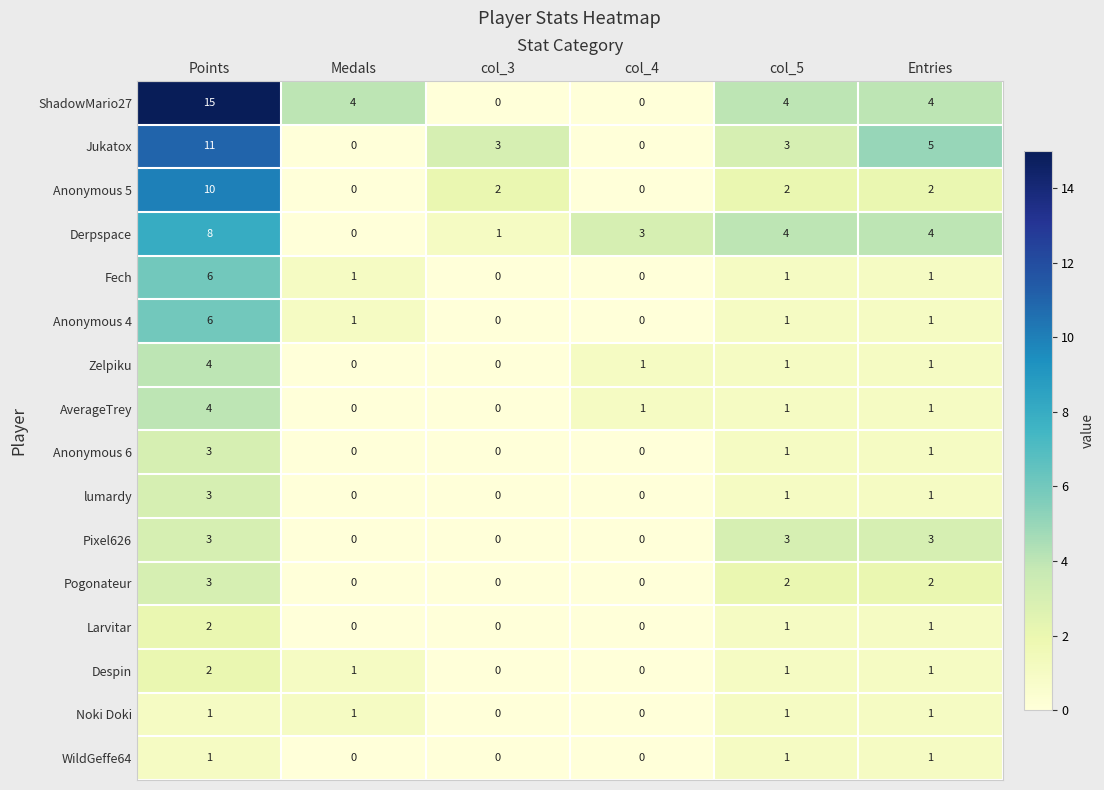

Where does the Larvitar series first go above 1?

Points